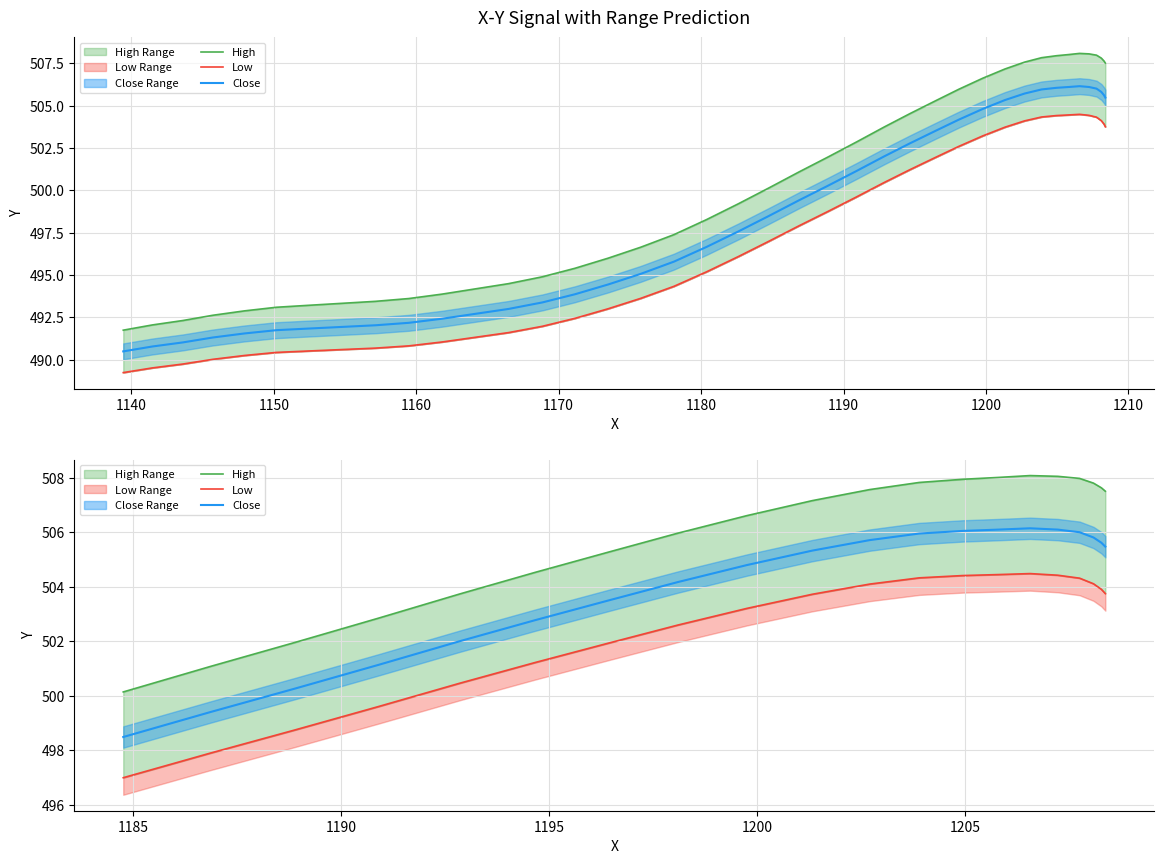

How many data points in High are above 507?

11